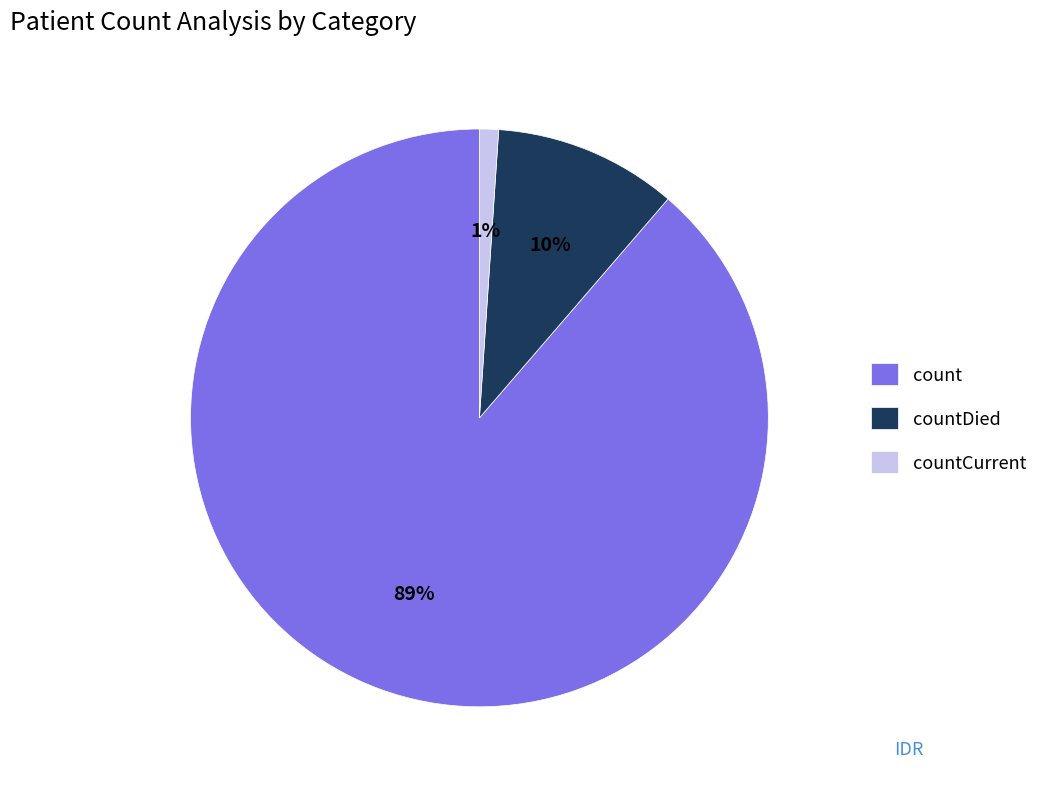

Between countDied and countCurrent, which is larger?

countDied